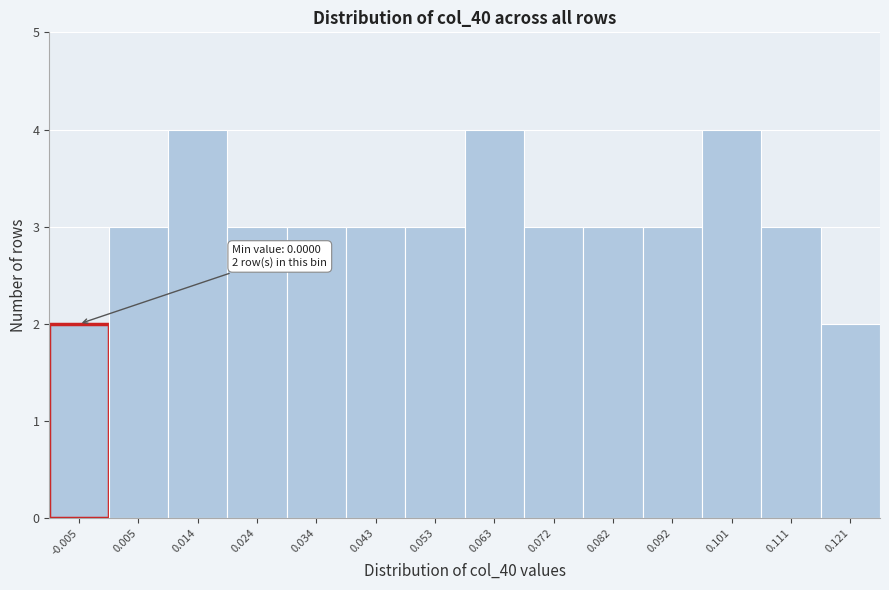

Reading right to left, what are all the values shown in this chart?

2	3	4	3	3	3	4	3	3	3	3	4	3	2